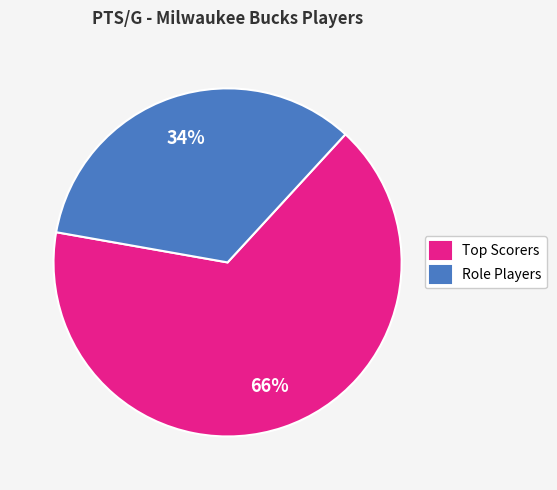

Rank the categories by value from lowest to highest.

Role Players, Top Scorers